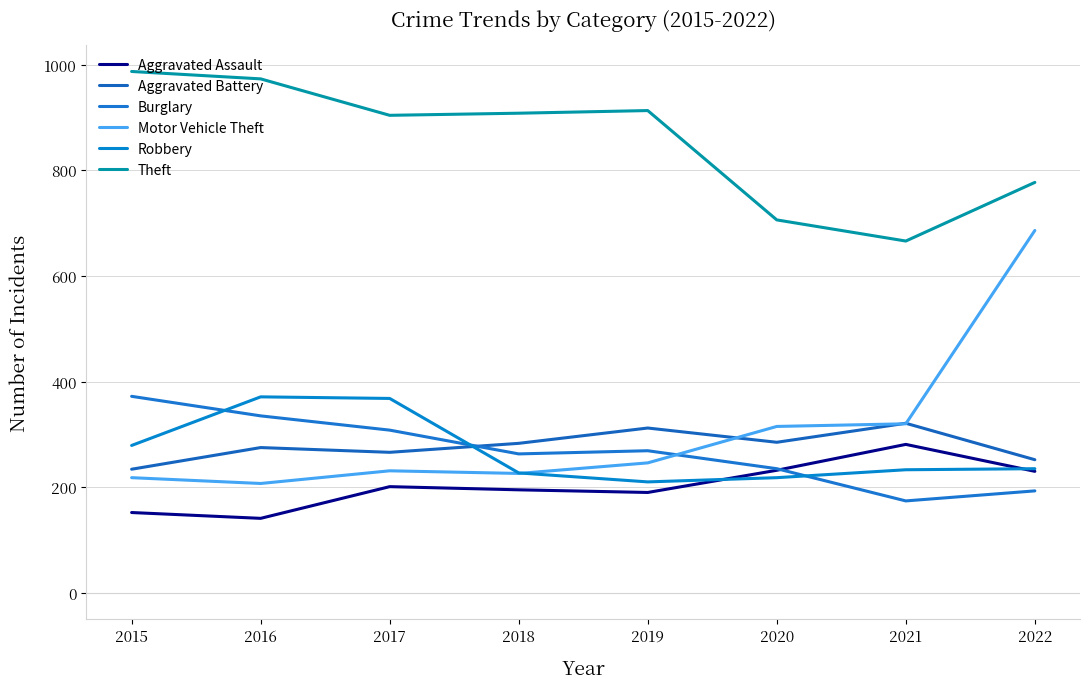

Is this an area chart (filled region under the line)?

No